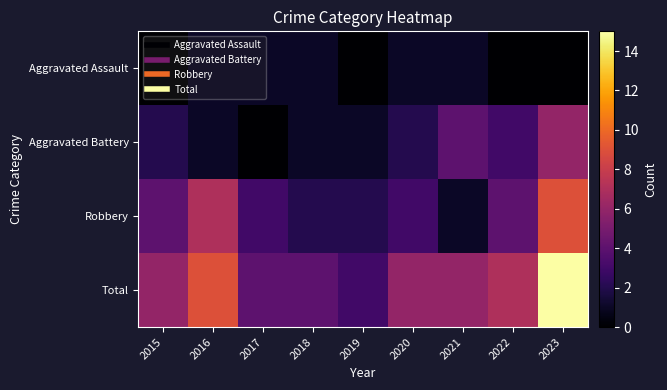

Reading left to right, extract all data points from this chart.

Aggravated Assault: 2015=0	2016=1	2017=1	2018=1	2019=0	2020=1	2021=1	2022=0	2023=0
Aggravated Battery: 2015=2	2016=1	2017=0	2018=1	2019=1	2020=2	2021=4	2022=3	2023=6
Robbery: 2015=4	2016=7	2017=3	2018=2	2019=2	2020=3	2021=1	2022=4	2023=9
Total: 2015=6	2016=9	2017=4	2018=4	2019=3	2020=6	2021=6	2022=7	2023=15